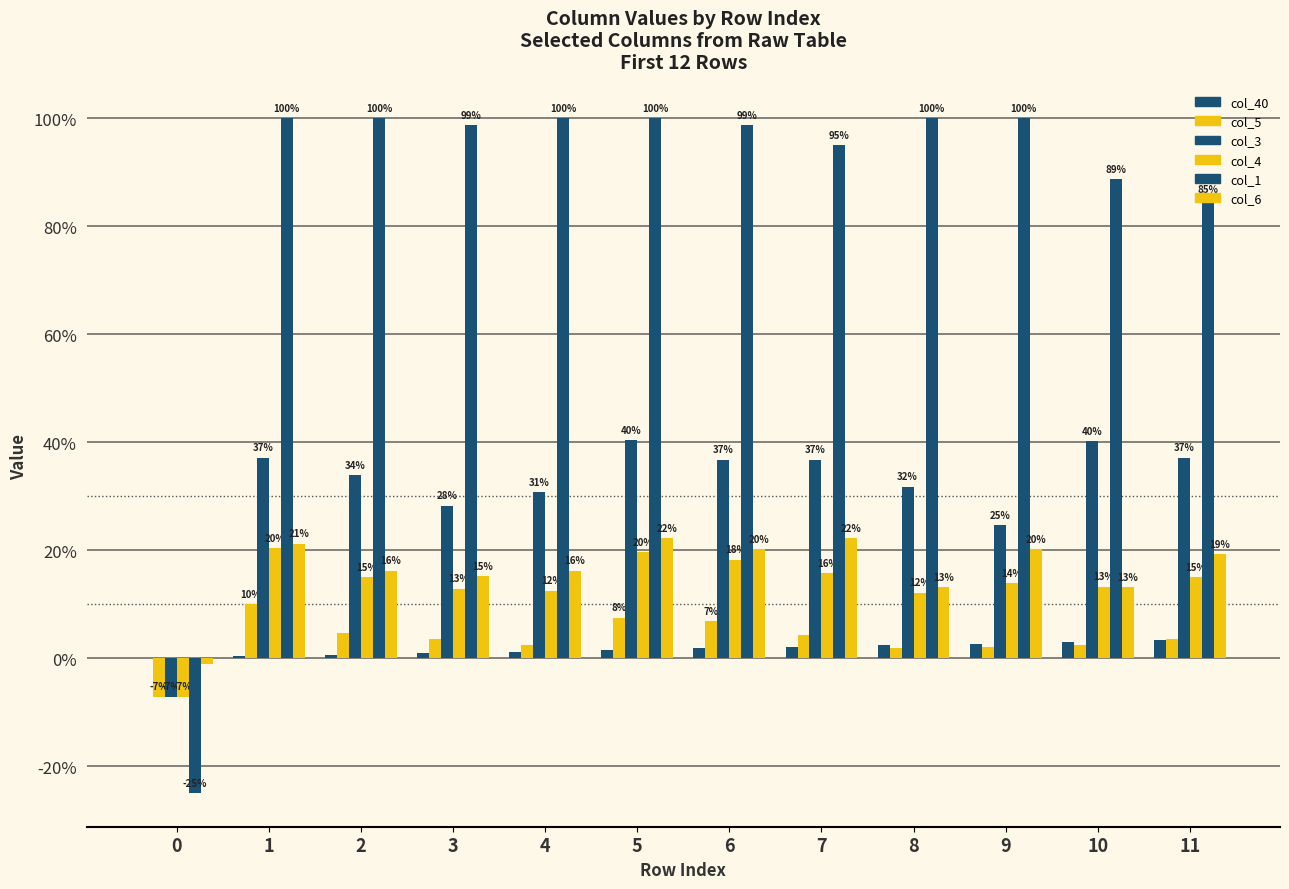

How many data points does each series have?

12